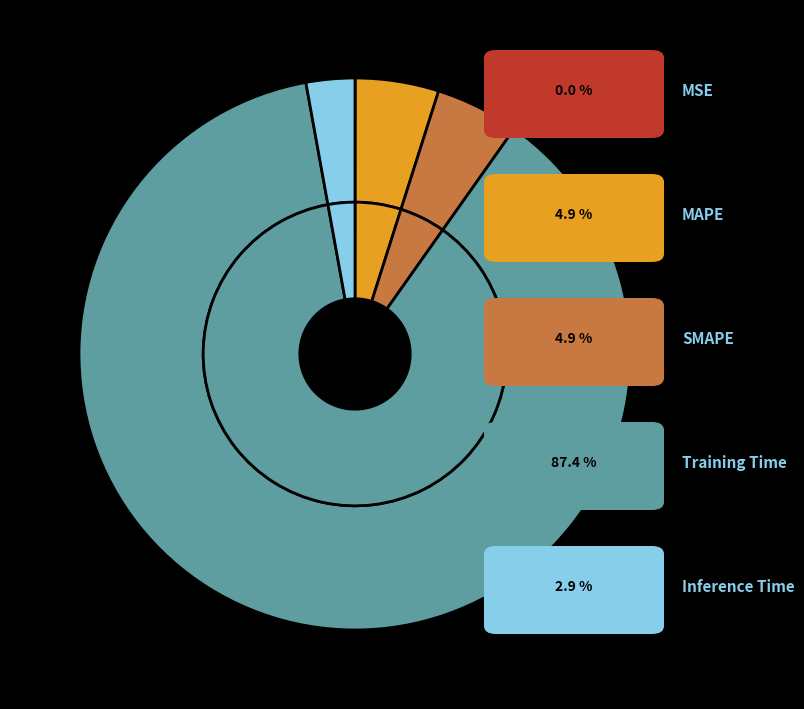

To the nearest percent, what percentage of the pie is SMAPE?

5%